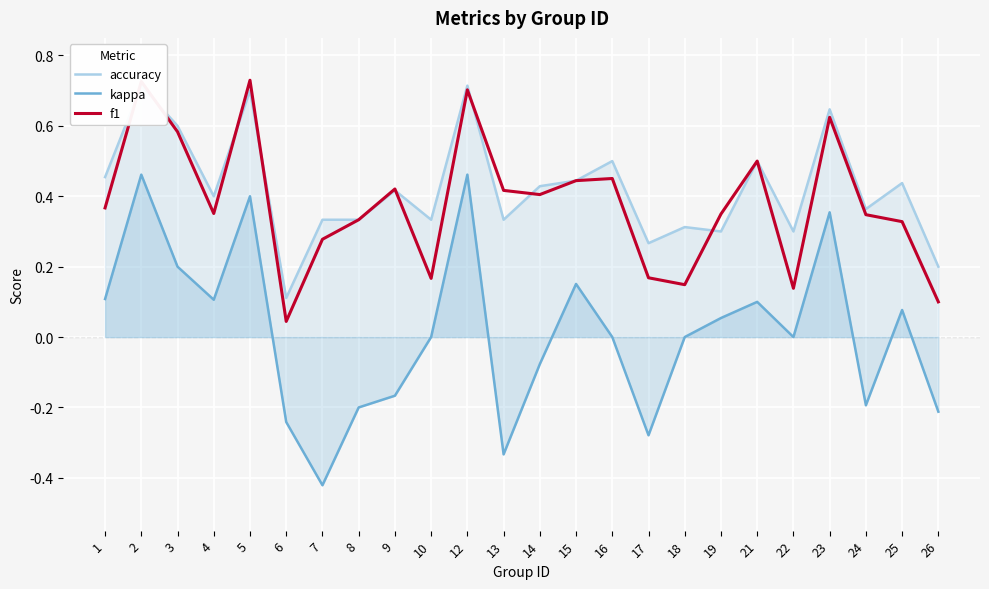

List the labels in order of accuracy value, smallest first.

6, 26, 17, 19, 22, 18, 7, 8, 10, 13, 24, 4, 9, 14, 25, 15, 1, 16, 21, 3, 23, 5, 2, 12